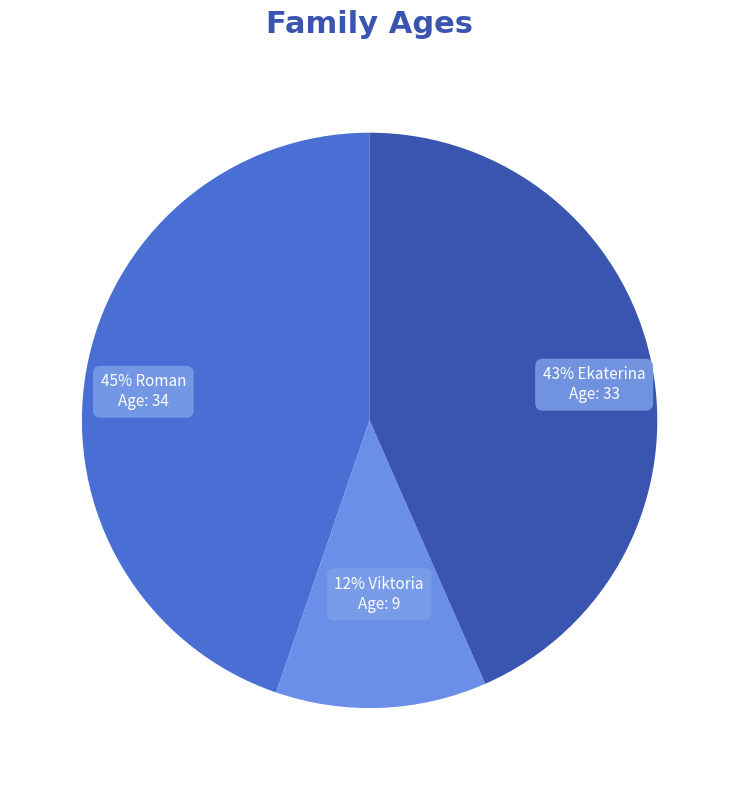

Is there any slice that represents more than half of the pie?

No